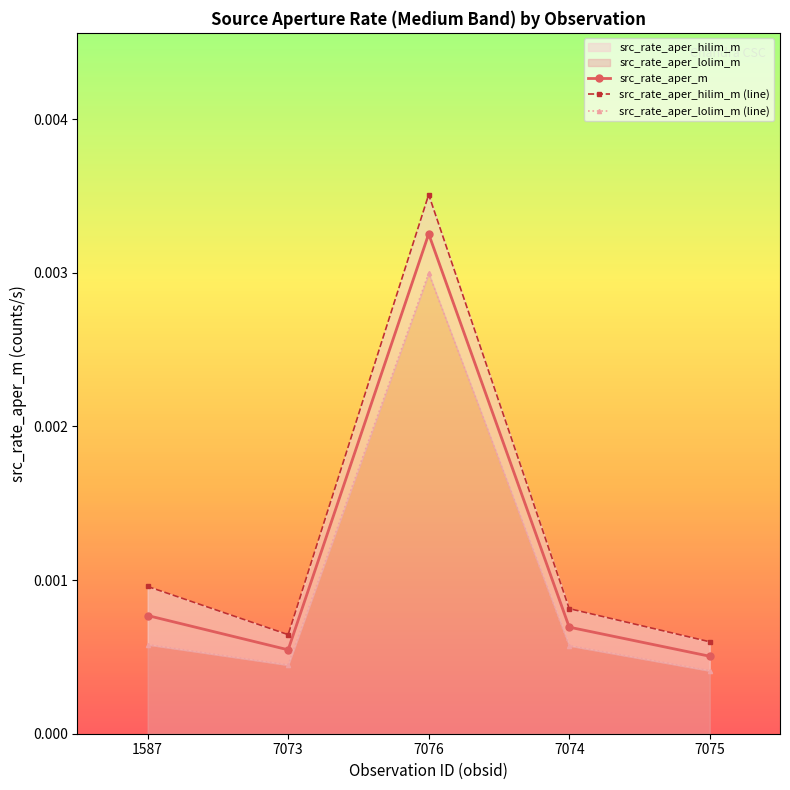

Where is src_rate_aper_m nearest to the value 0?

7075